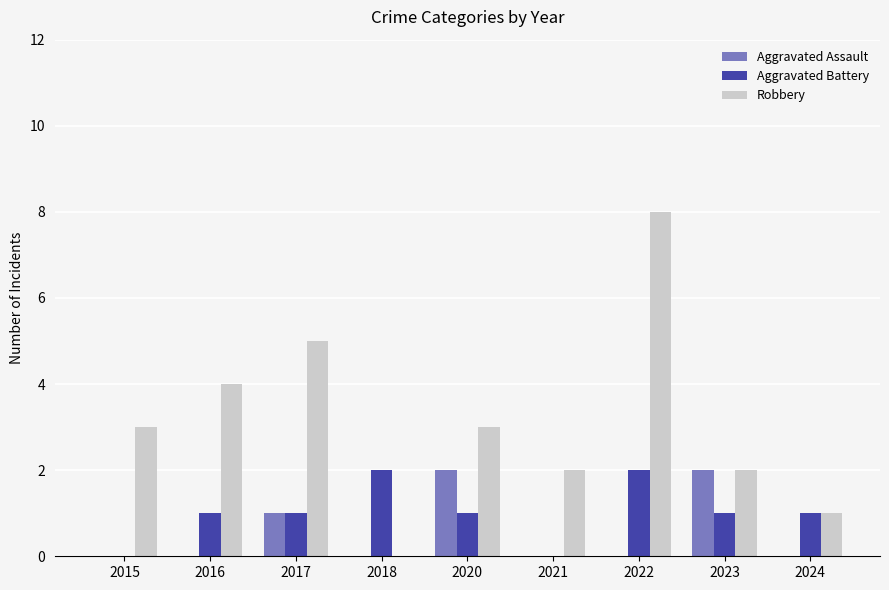

Between 2015 and 2020, which series saw the biggest shift?

Aggravated Assault